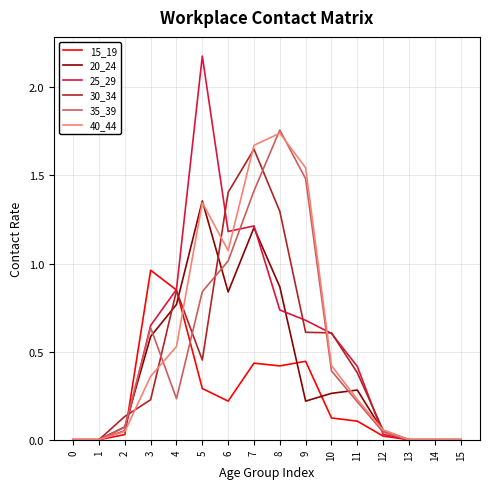

At which category does 30_34 reach its first local peak?

4